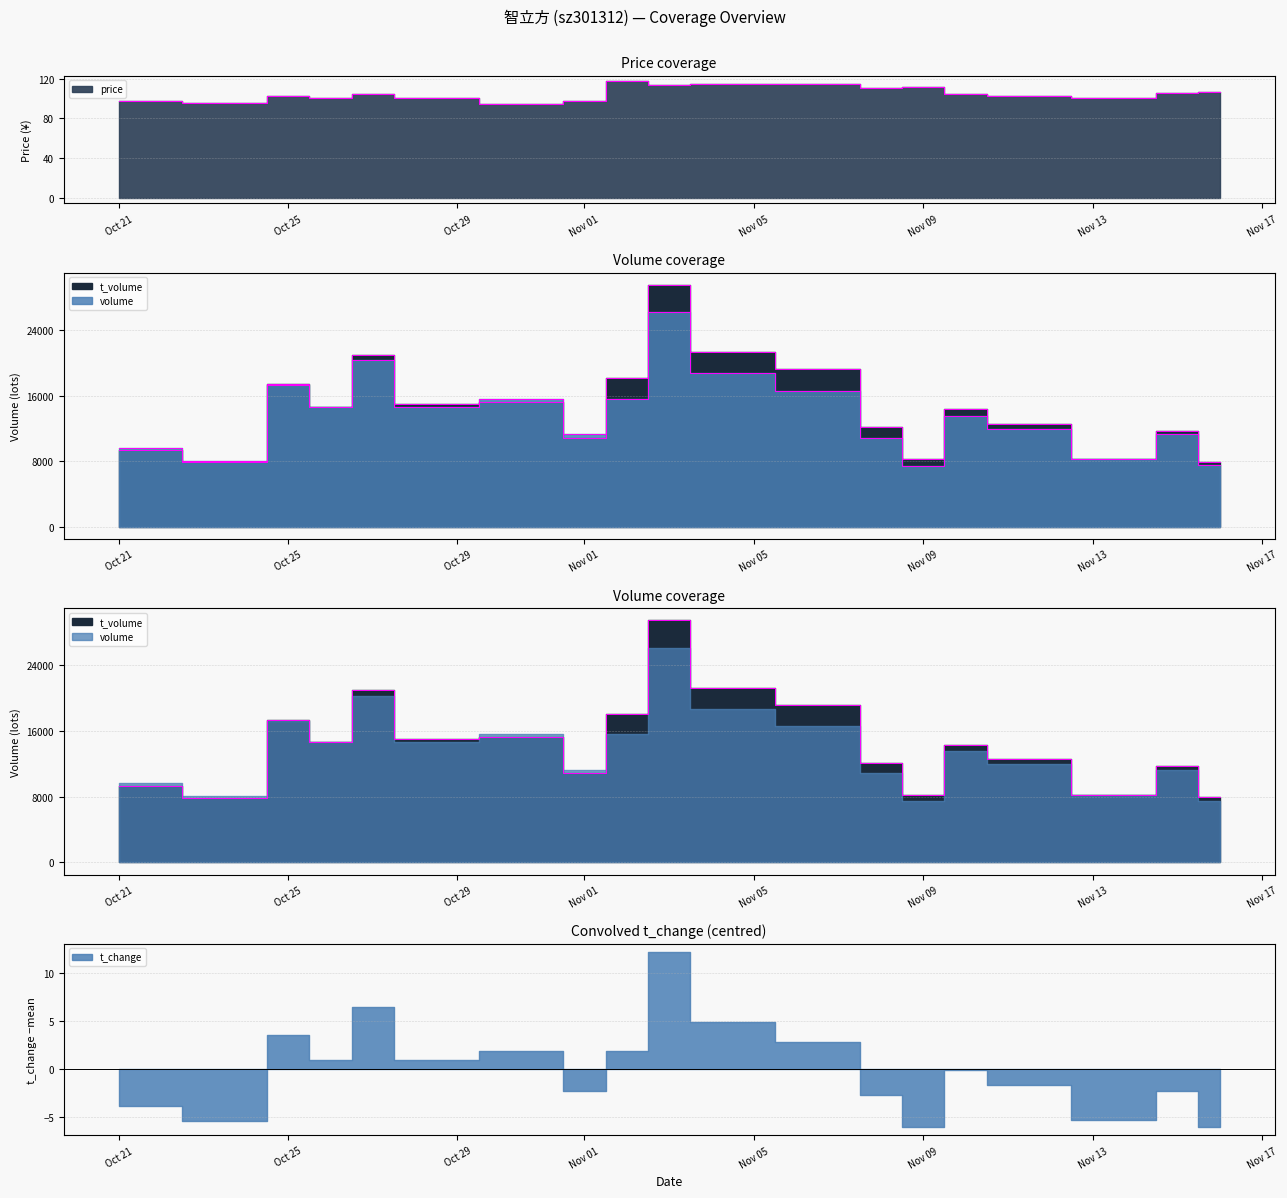

What is the total value across all series at 2022-11-16?

23429.0